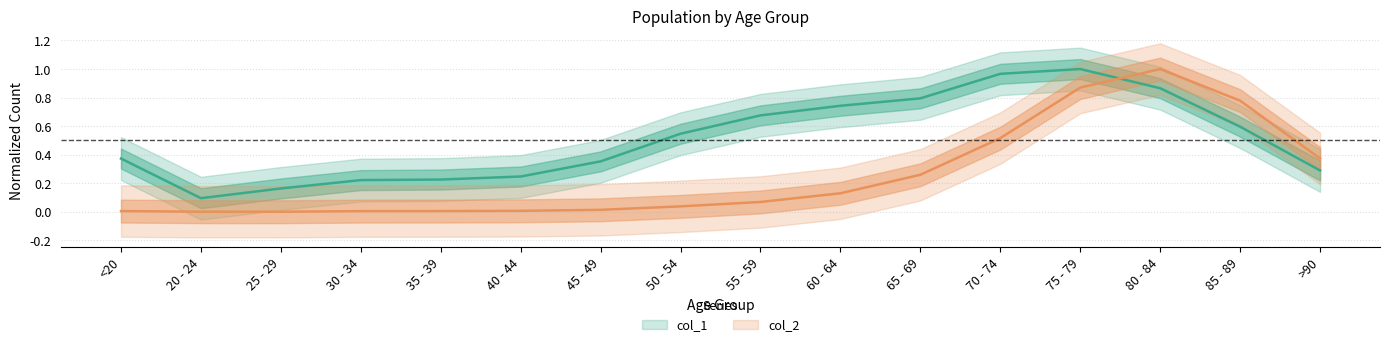

Where is the first local minimum for col_1?

20 - 24